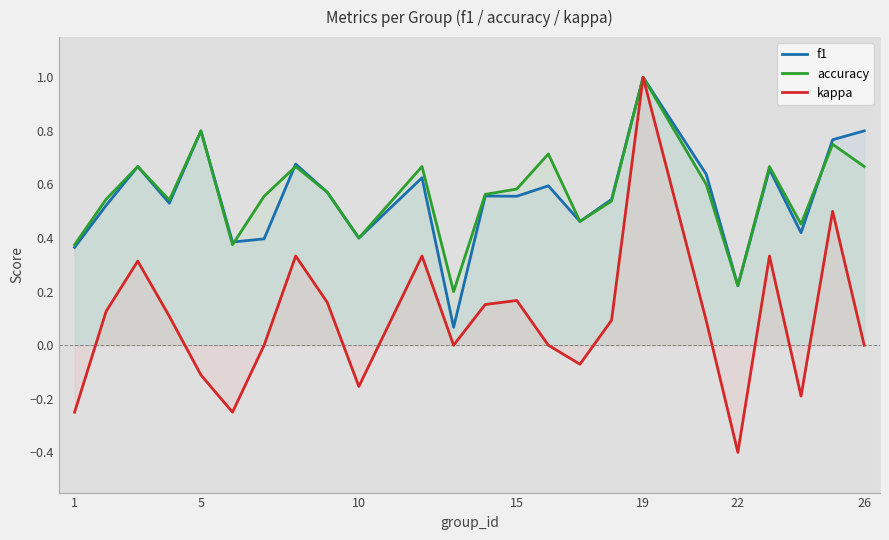

Rank the series by their maximum value, from highest to lowest.

f1, accuracy, kappa